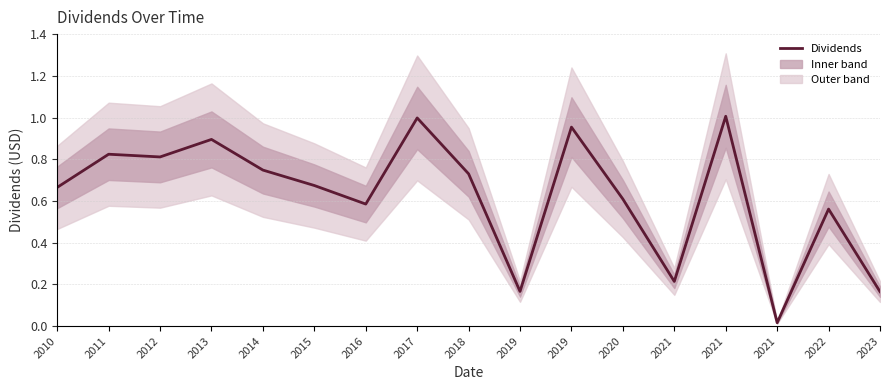

What is the sum of the values at 2016 and 2021?

0.8